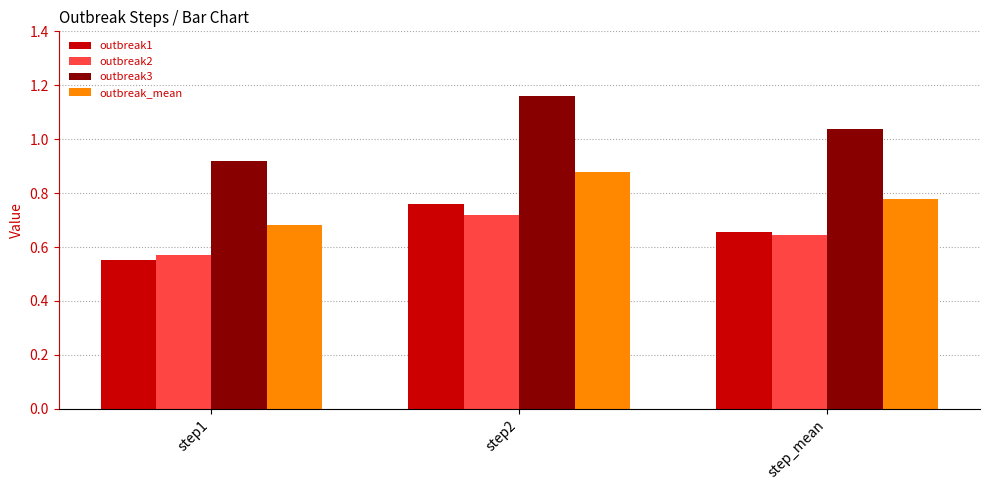

Which category has the highest value across all series?

step2